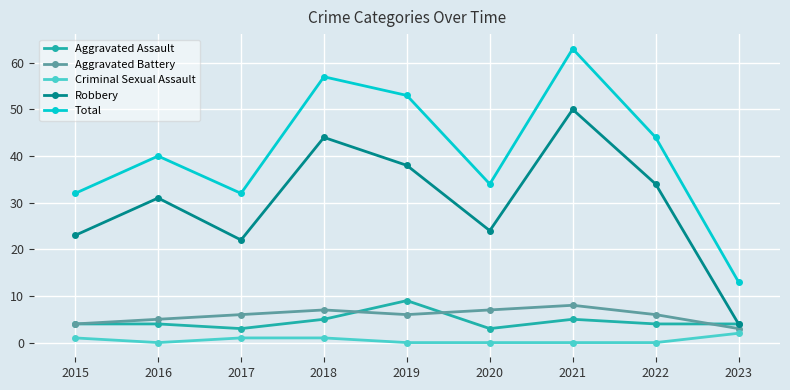

How many categories are shown in the chart?

9